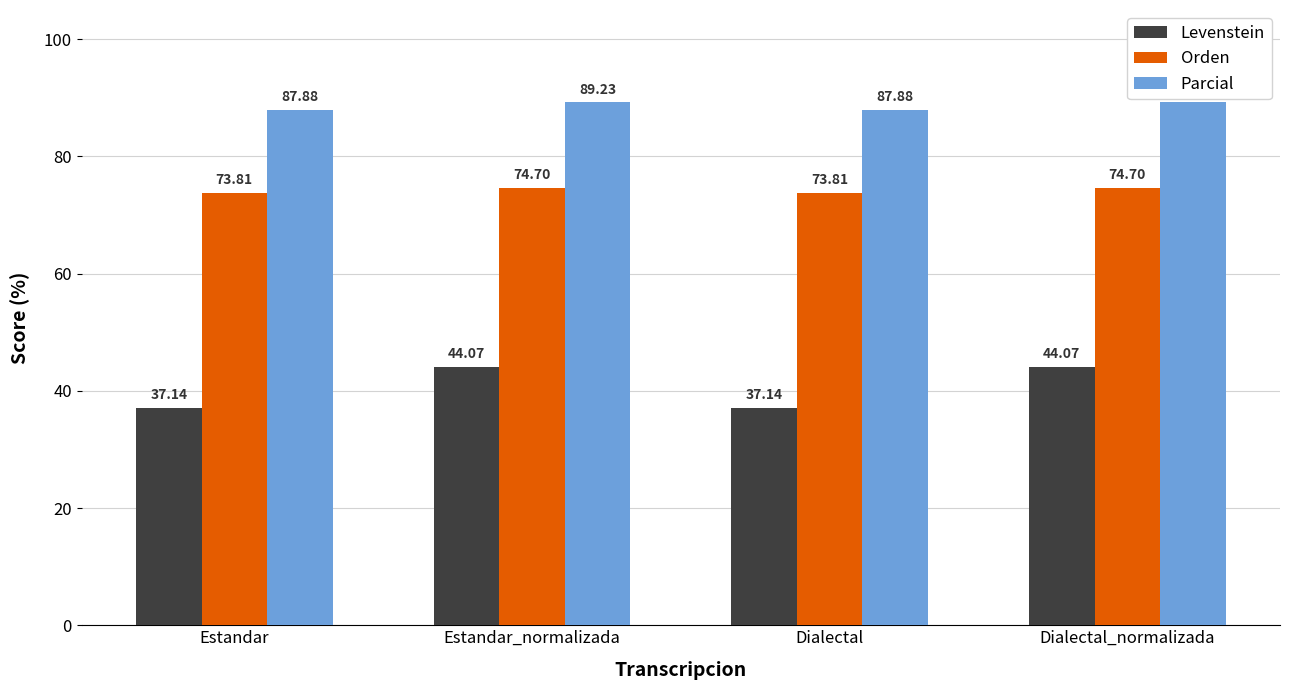

Reading left to right, extract all data points from this chart.

Levenstein: Estandar=37.1	Estandar_normalizada=44.1	Dialectal=37.1	Dialectal_normalizada=44.1
Orden: Estandar=73.8	Estandar_normalizada=74.7	Dialectal=73.8	Dialectal_normalizada=74.7
Parcial: Estandar=87.9	Estandar_normalizada=89.2	Dialectal=87.9	Dialectal_normalizada=89.2